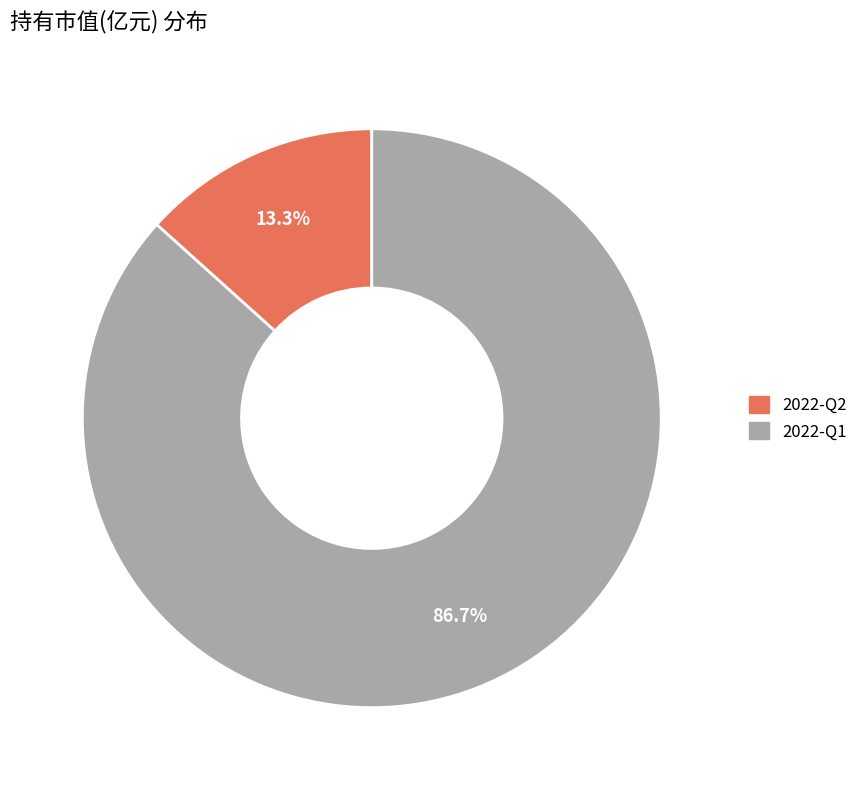

What is the total percentage of 2022-Q1 and 2022-Q2?

100.0%